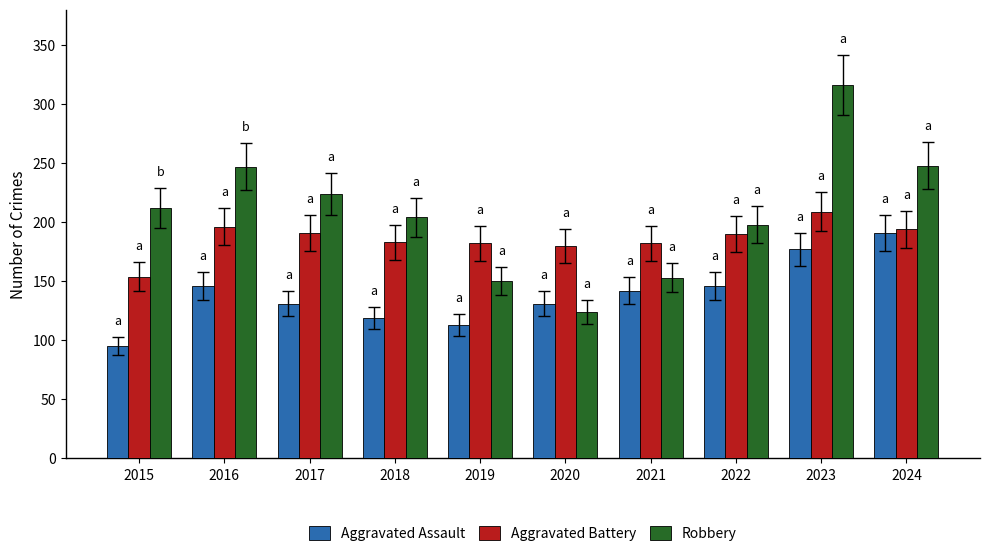

At how many categories does at least one series exceed 106?

10